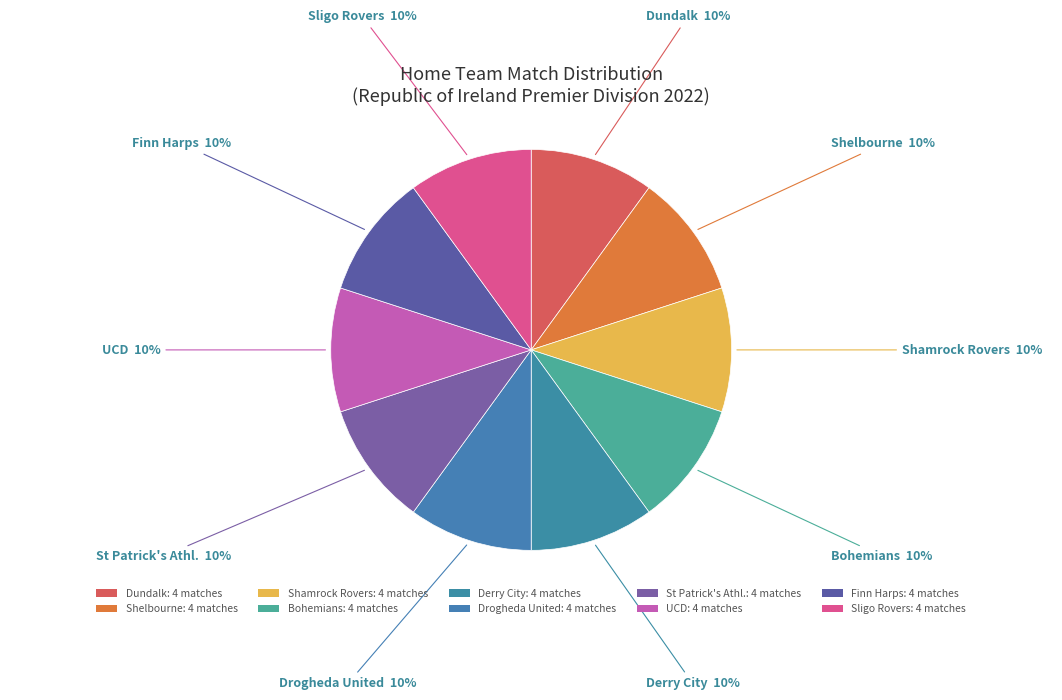

Is there a majority slice in this chart?

No